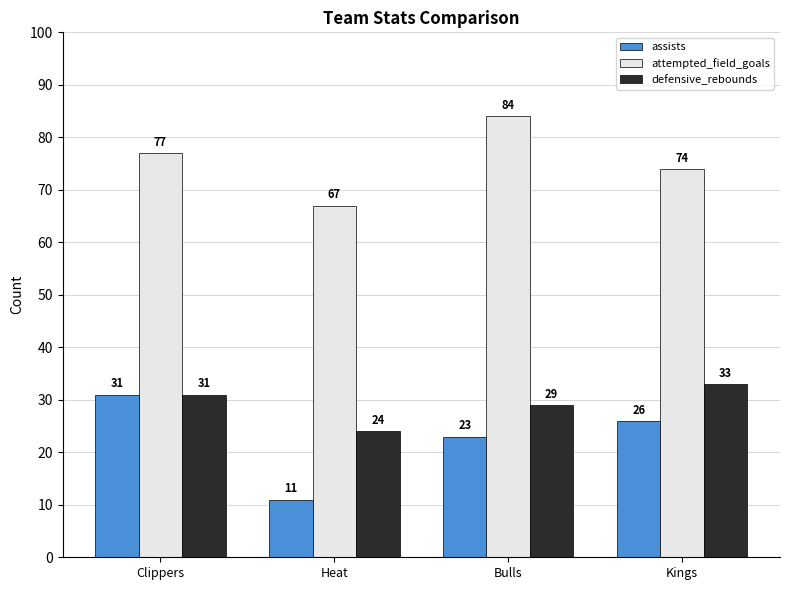

How many distinct data groups are displayed?

3